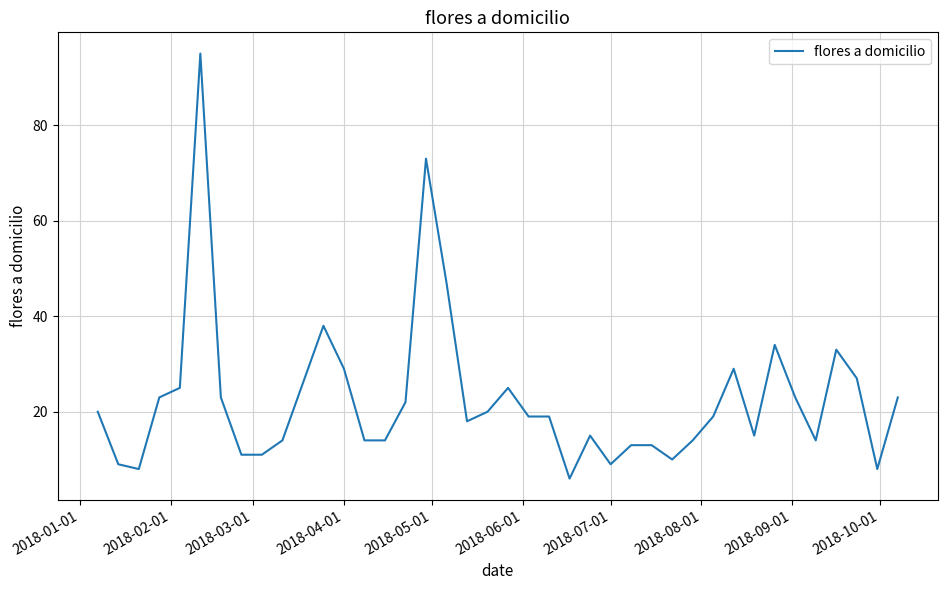

What is the average value?

23